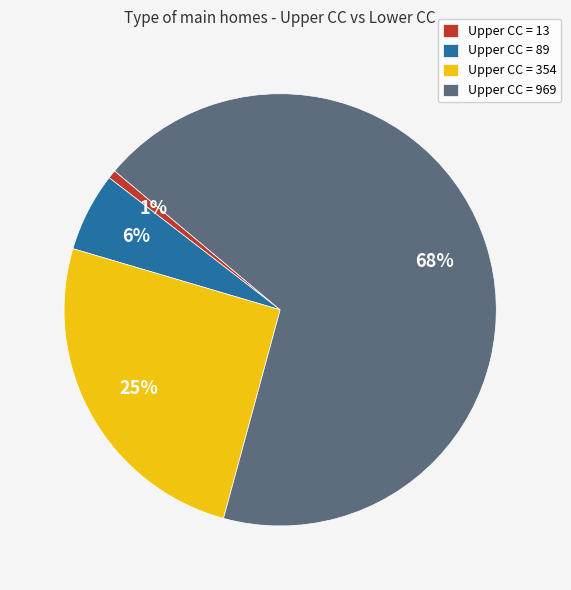

To the nearest percent, what is the difference between the largest and smallest slice percentages?

67%